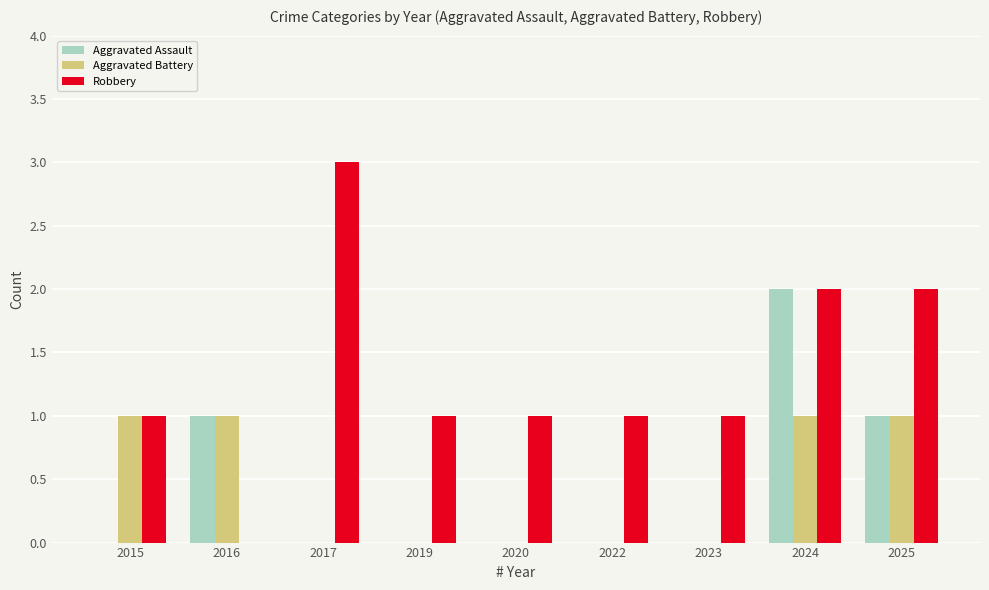

Is the value of Aggravated Battery at 2024 greater than the value of Robbery at 2016?

Yes